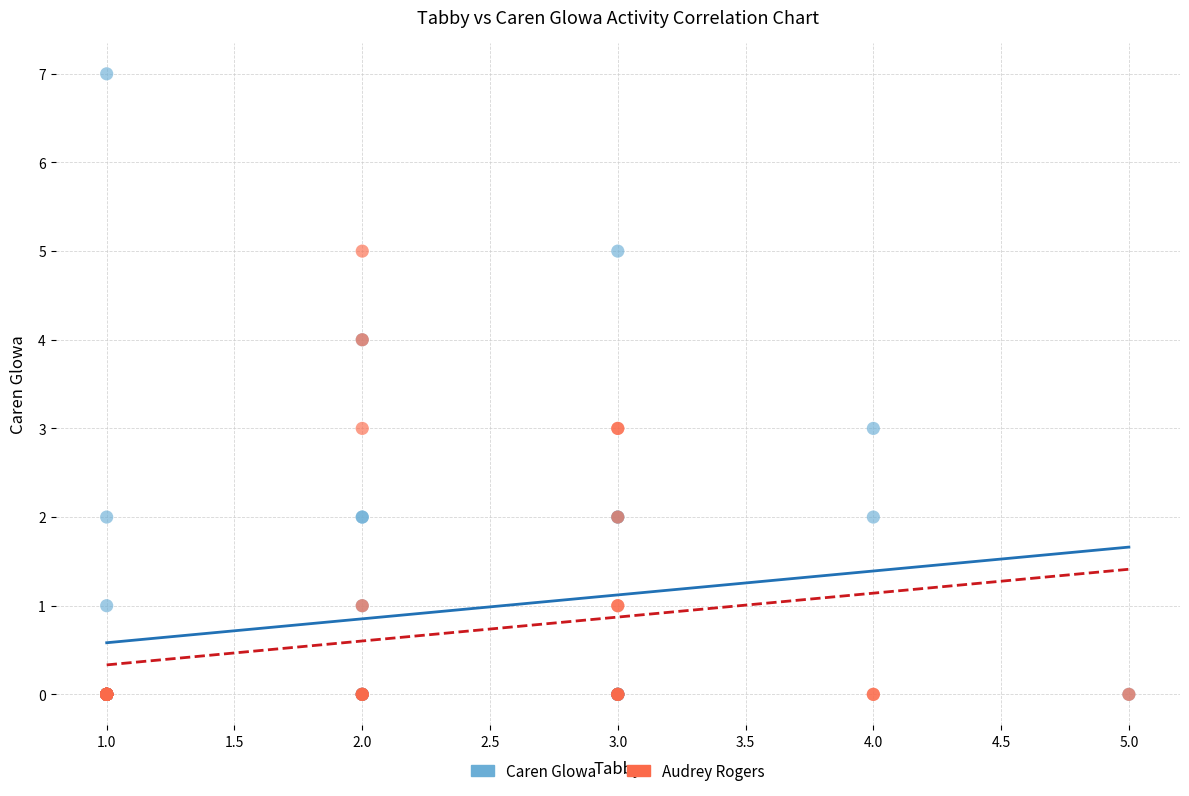

Which series contains the highest Y value?

Caren Glowa